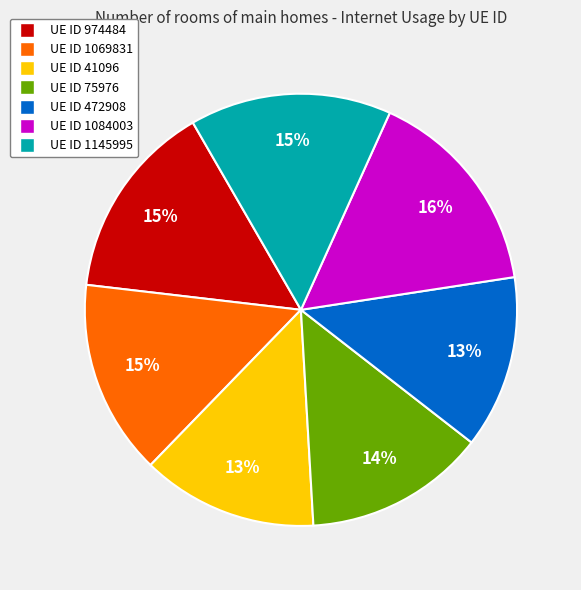

To the nearest percent, what is the average slice percentage?

14%